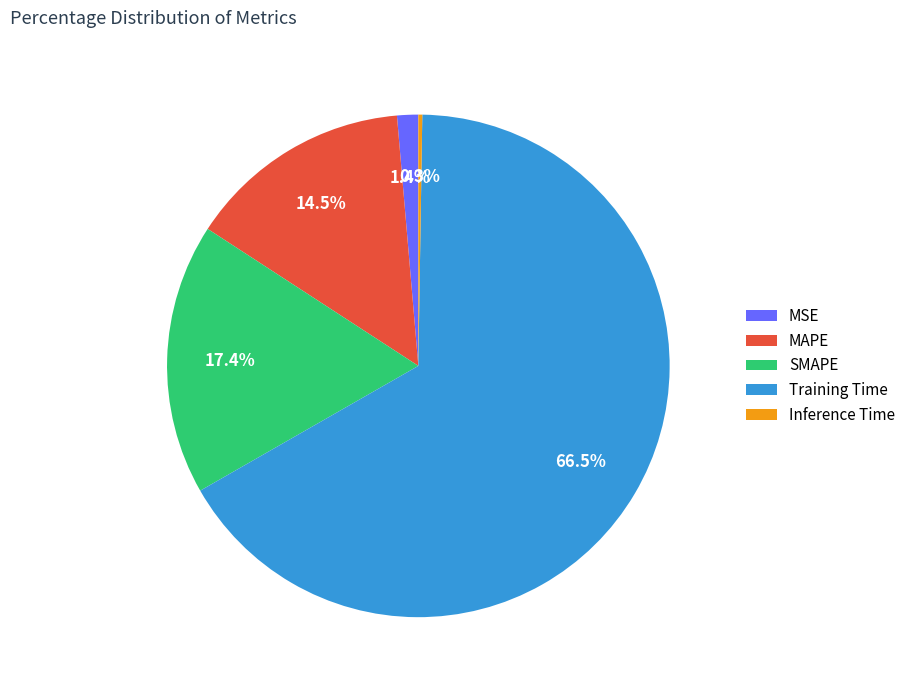

To the nearest percent, what is the difference between the largest and smallest slice percentages?

66%